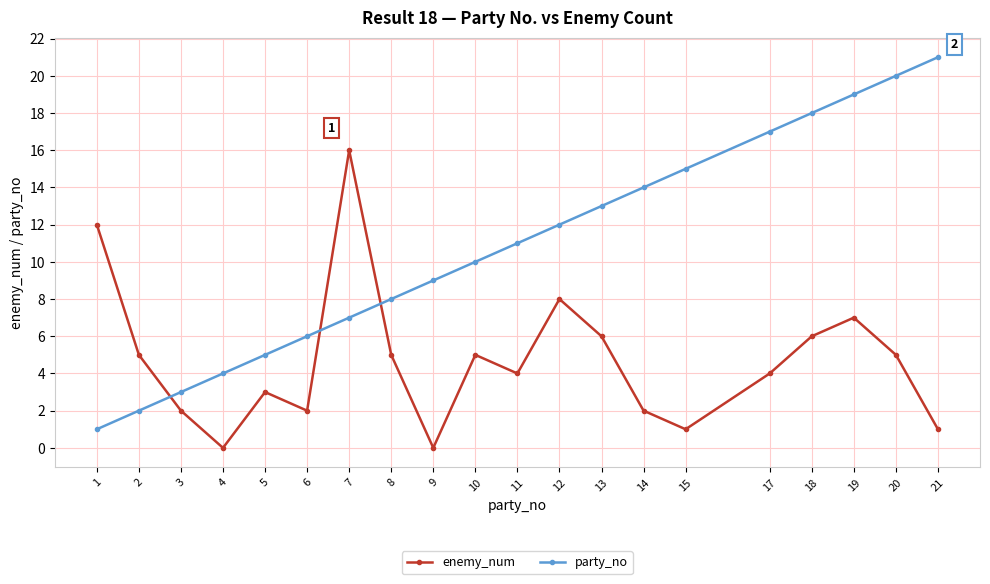

True or false: party_no has more than 1 points higher than both neighbors.

False